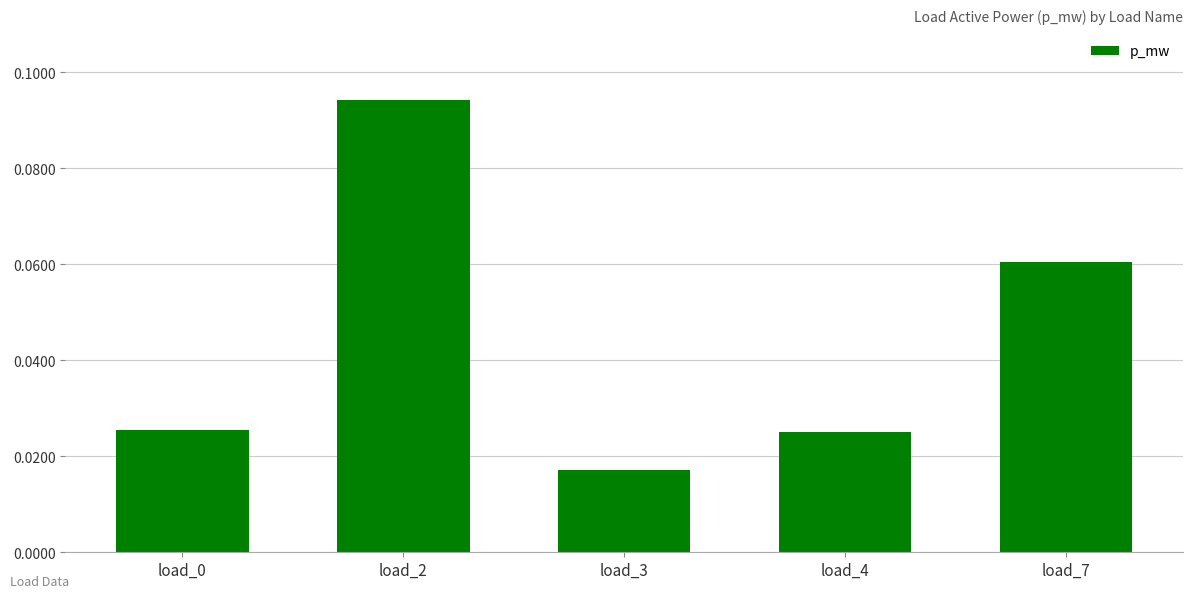

Which label corresponds to the largest value in the chart?

load_2